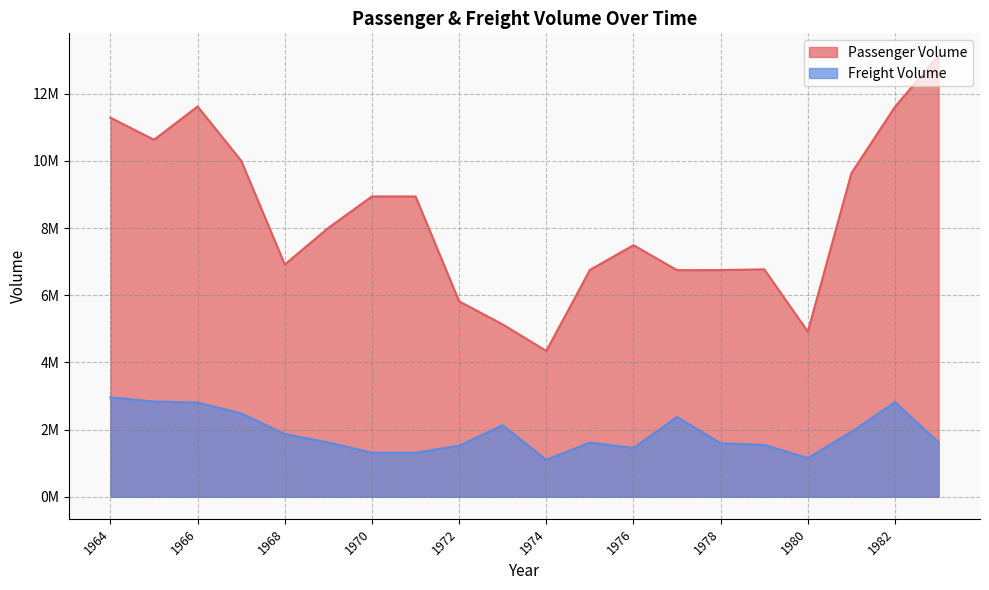

What is the total value across all series at 1967?

12487000